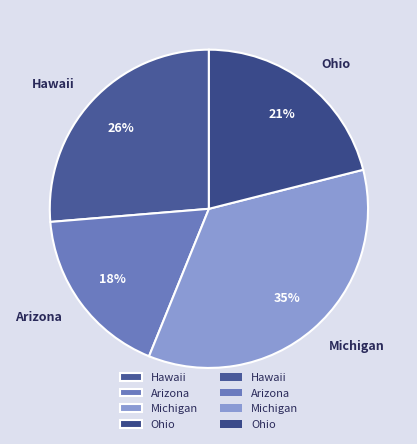

Count the number of slices in the pie.

4